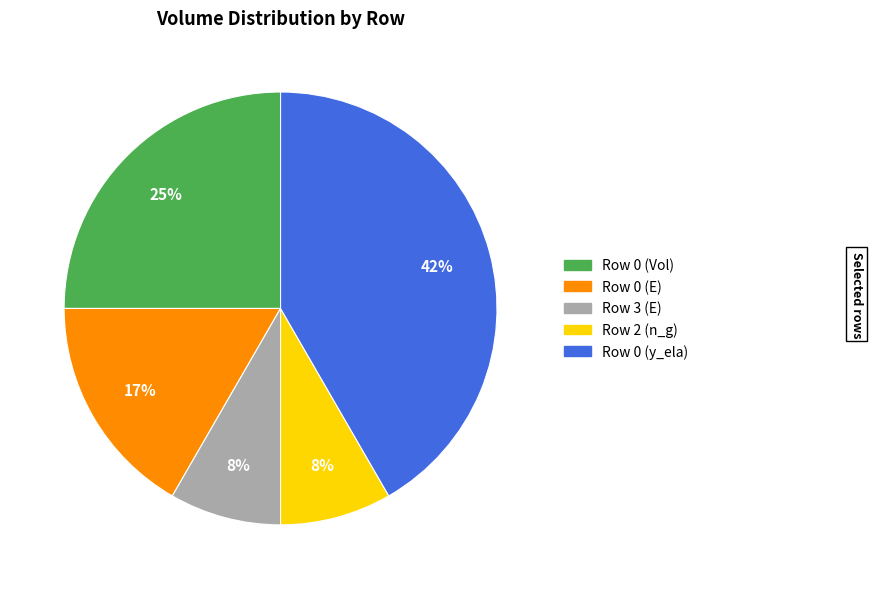

Is there any slice that represents more than half of the pie?

No